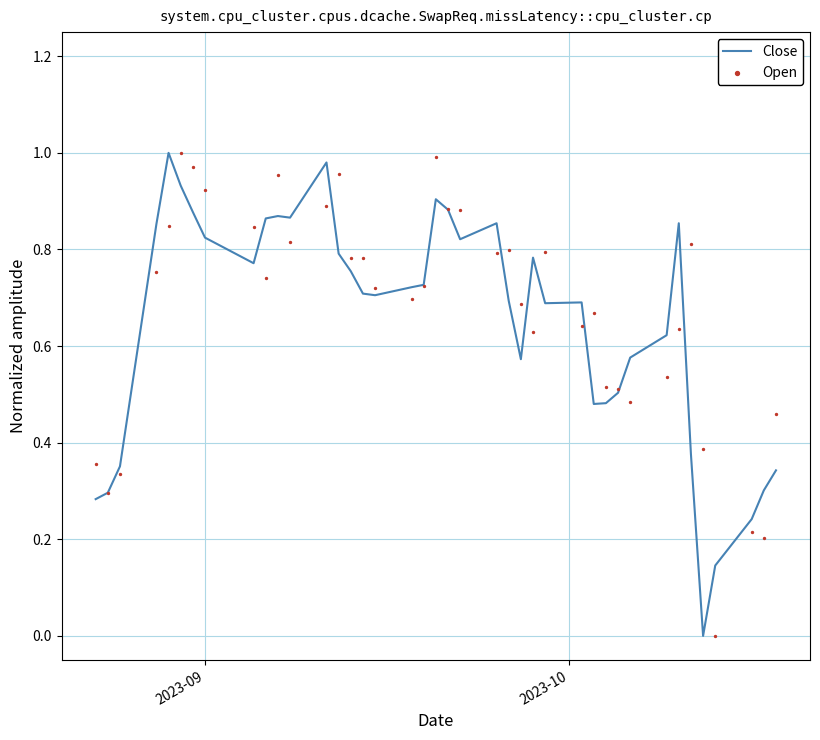

Which series contains the lowest Y value?

Close